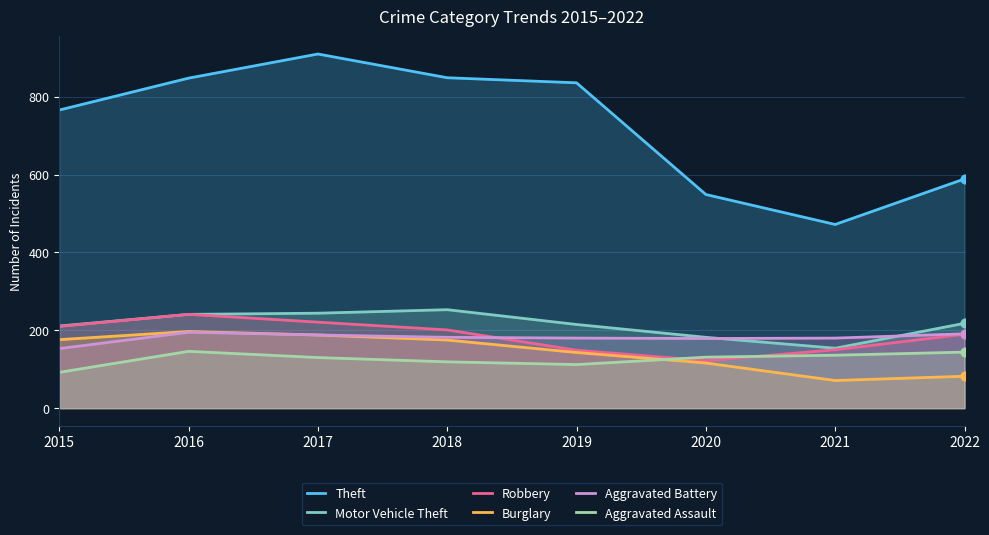

At how many categories does at least one series exceed 177?

8